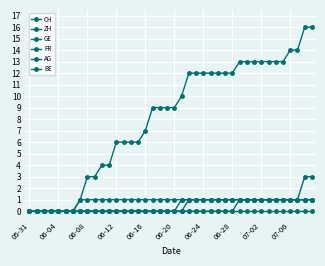

List the series in order of their peak value, lowest first.

BE, GE, FR, AG, ZH, CH